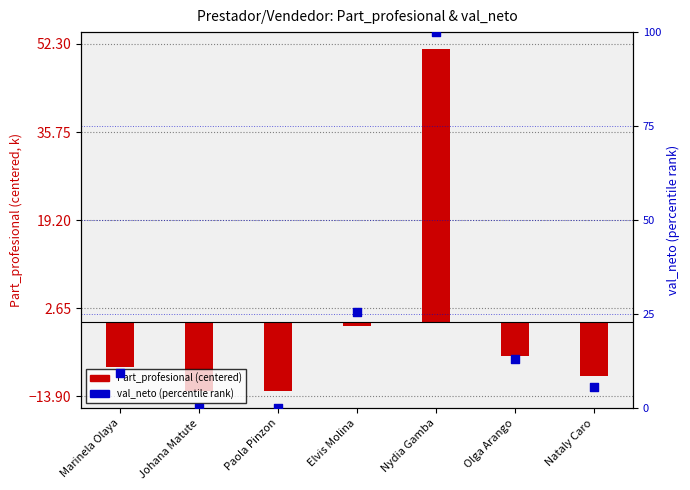

Is the value of val_neto (percentile rank) at Paola Pinzon greater than the value of Part_profesional (centered, k) at Elvis Molina?

Yes